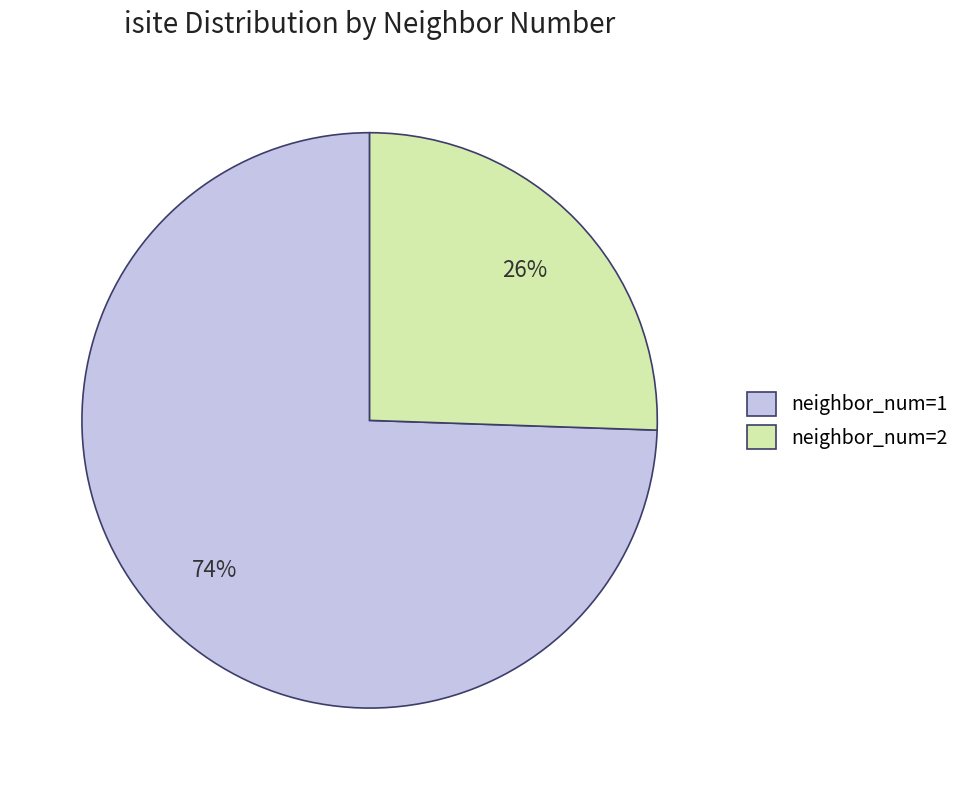

What percentage is the neighbor_num=2 slice, to the nearest percent?

26%